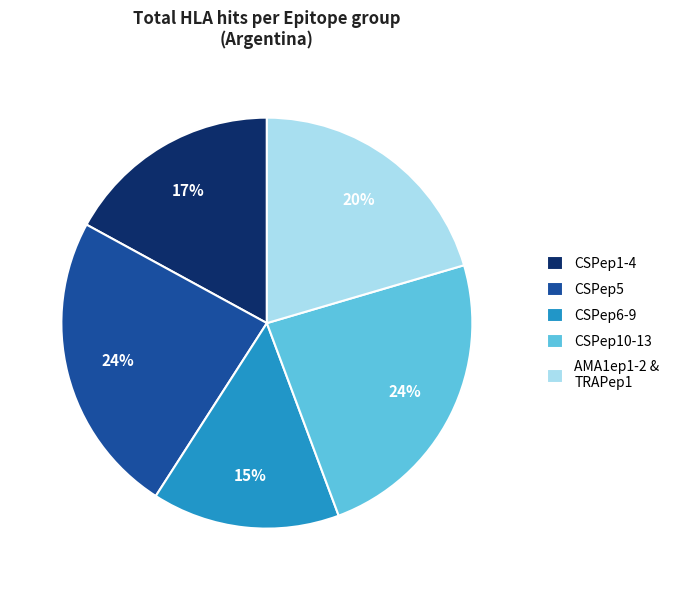

Which has a higher value, CSPep6-9 or AMA1ep1-2 & TRAPep1?

AMA1ep1-2 & TRAPep1